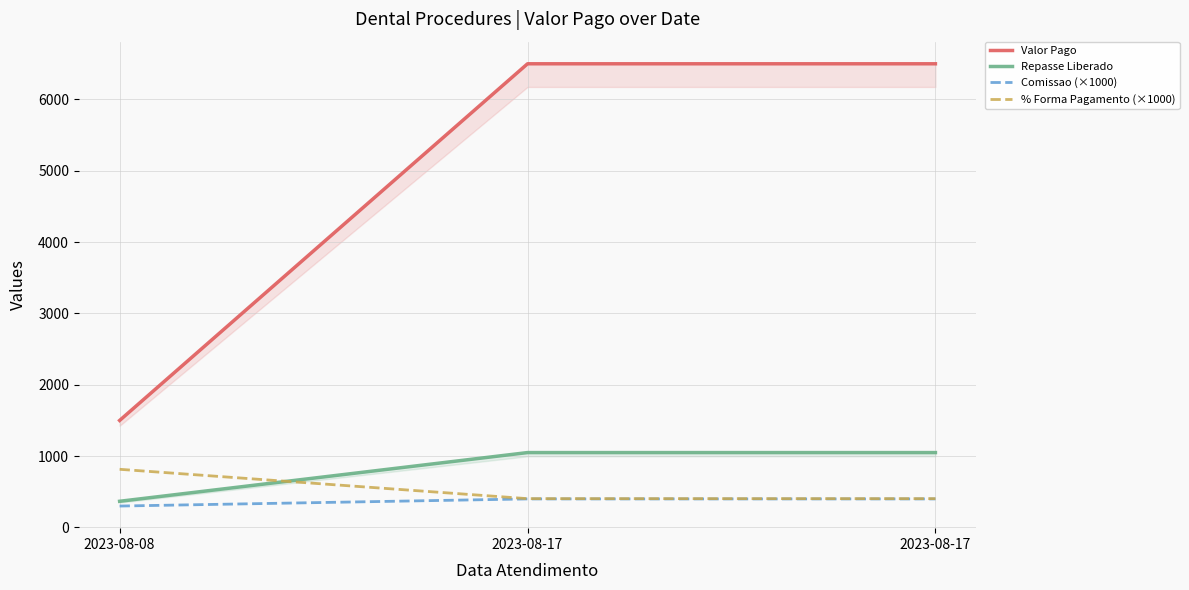

Which series has the largest range (max minus min)?

Valor Pago